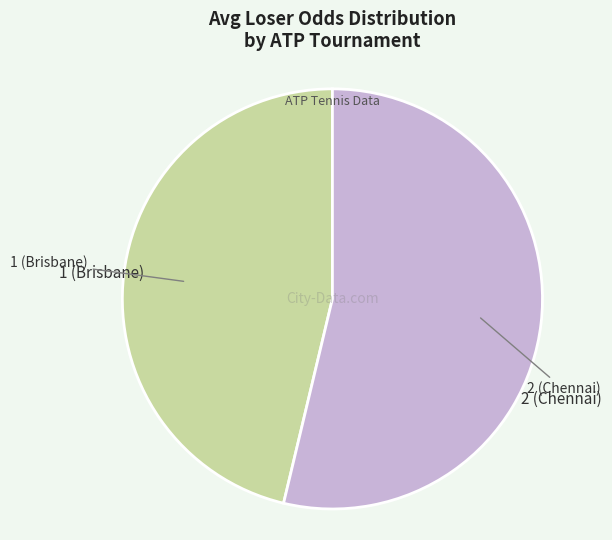

Is there a majority slice in this chart?

Yes